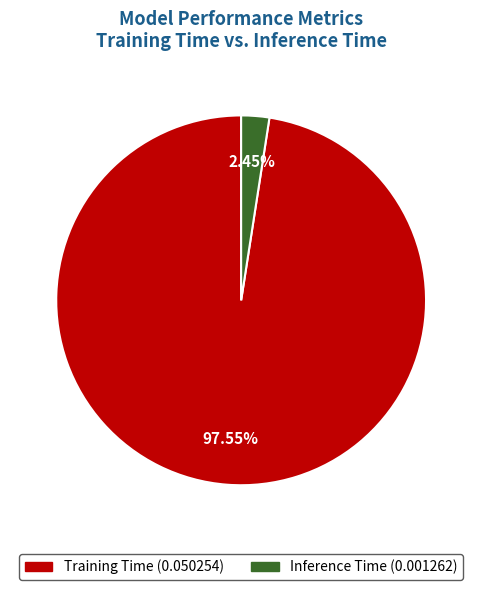

Is there a majority slice in this chart?

Yes